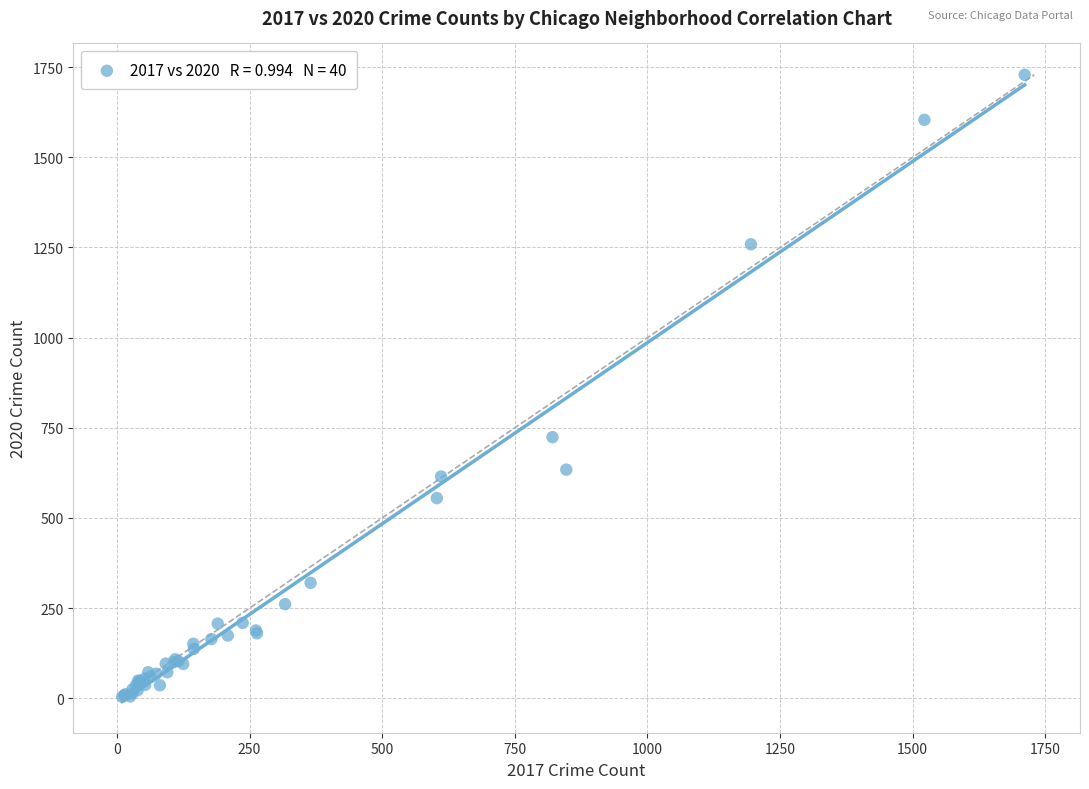

What Y value in the scatter plot is closest to 866?

724